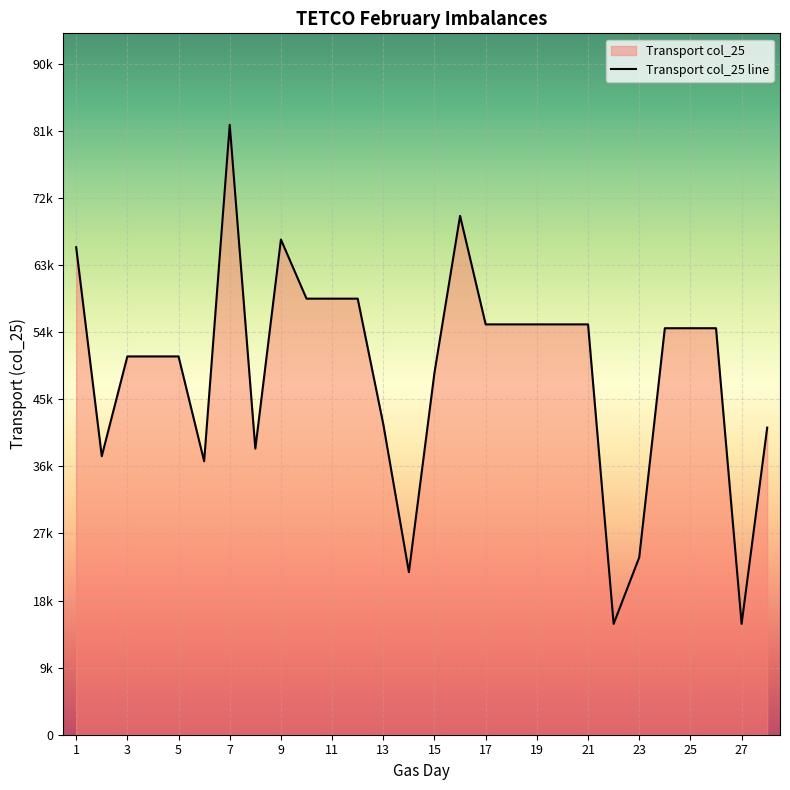

What is the difference between the maximum and minimum values?

67521